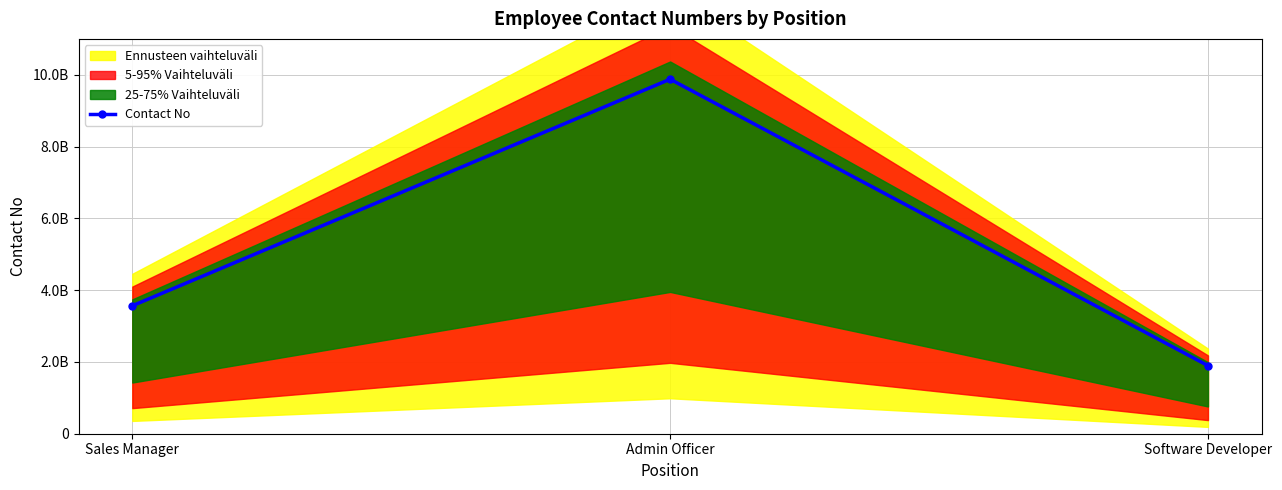

Count the number of categories in the chart.

3